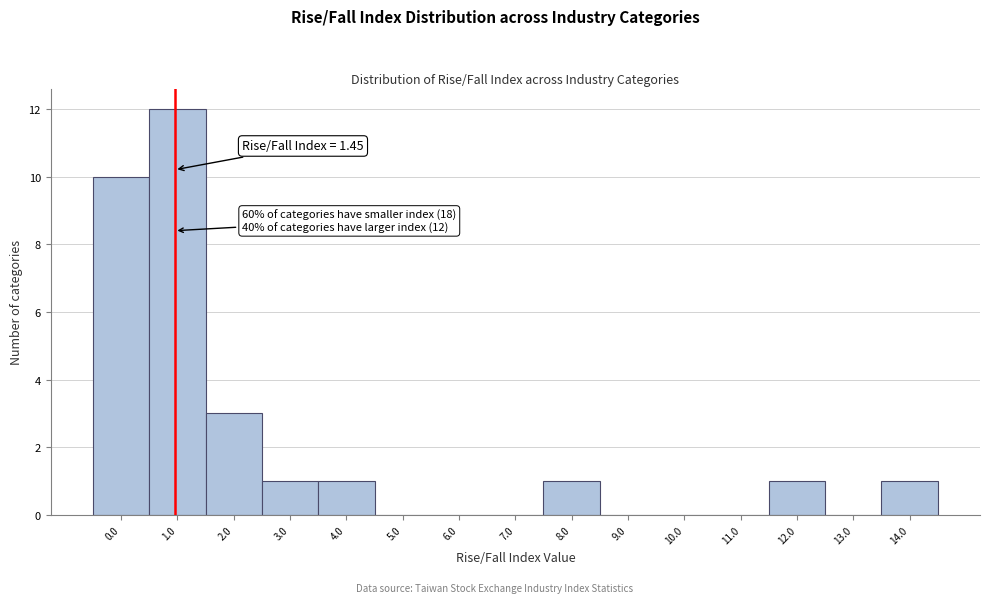

Reading left to right, list all the values displayed in this chart.

0.0=10	1.0=12	2.0=3	3.0=1	4.0=1	5.0=0	6.0=0	7.0=0	8.0=1	9.0=0	10.0=0	11.0=0	12.0=1	13.0=0	14.0=1